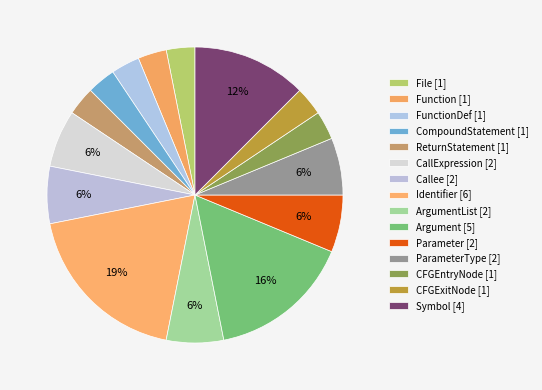

How many segments does this pie chart have?

15